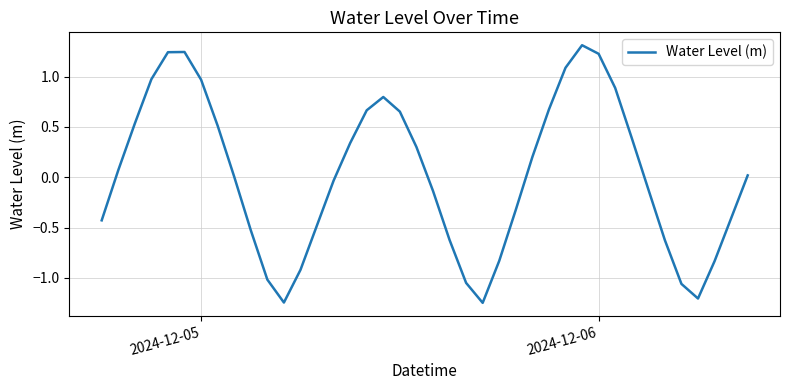

What is the greatest value displayed?

1.3